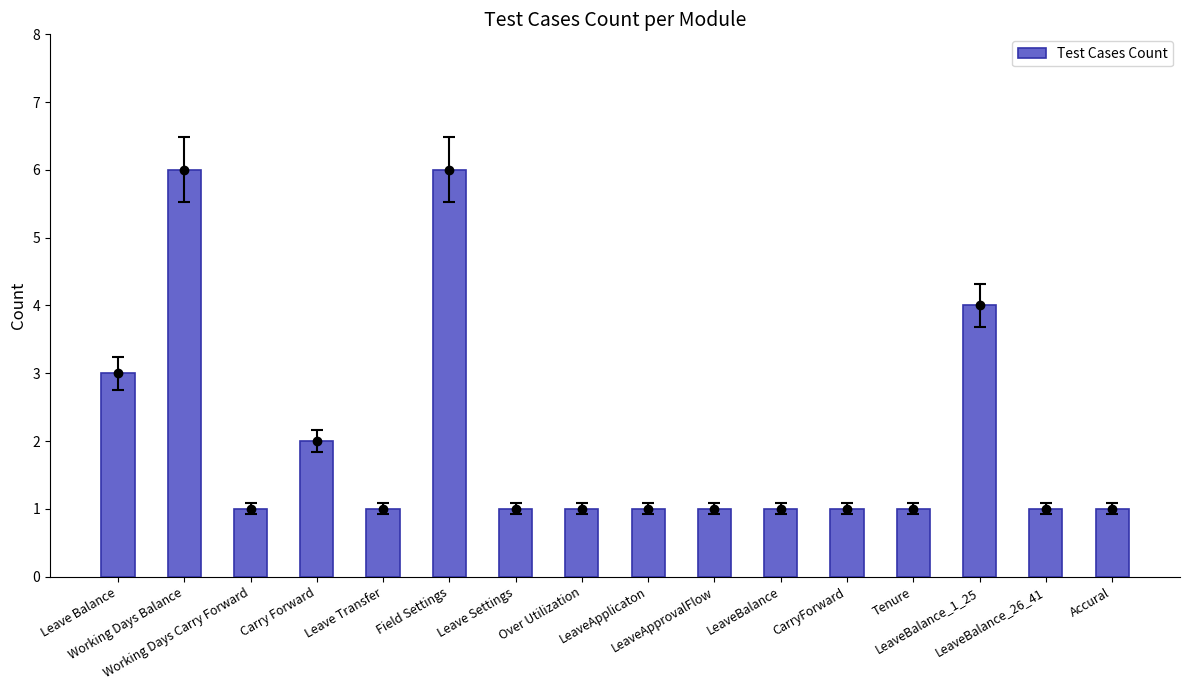

Is it true that the value at LeaveBalance_26_41 is 1?

True